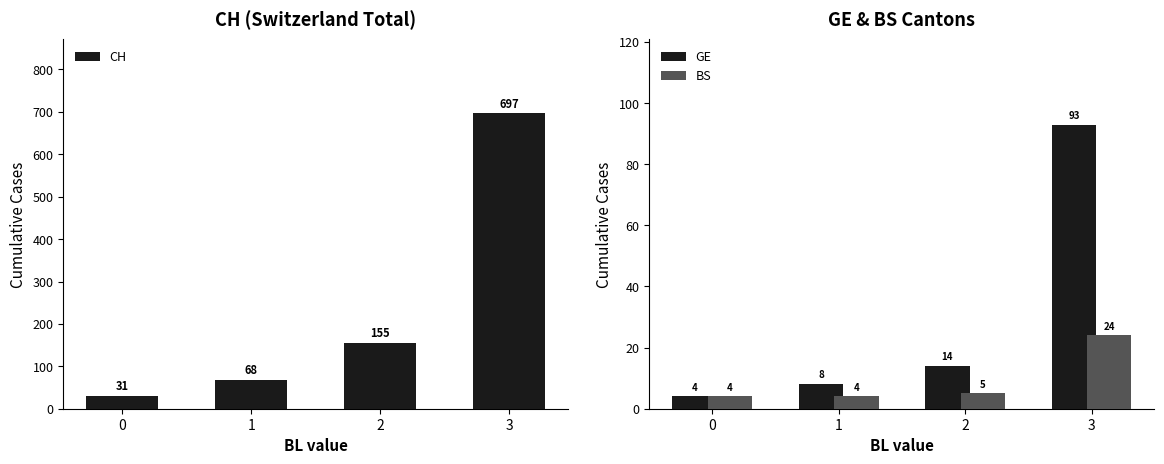

At which label is GE closest to 48?

2